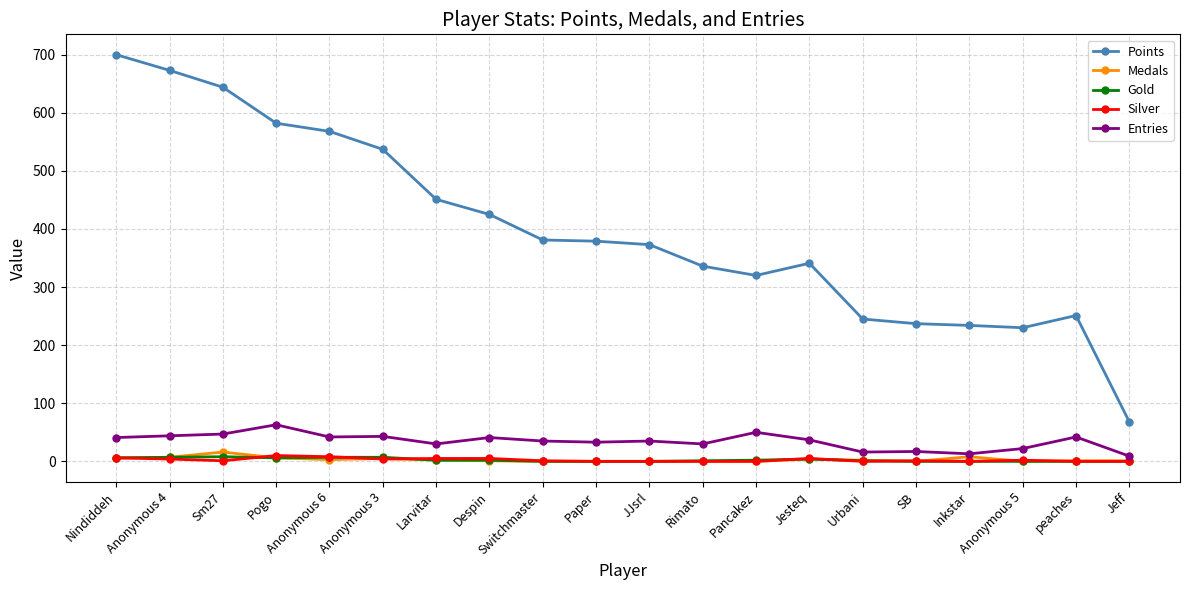

What is the sum of all Silver values?

52